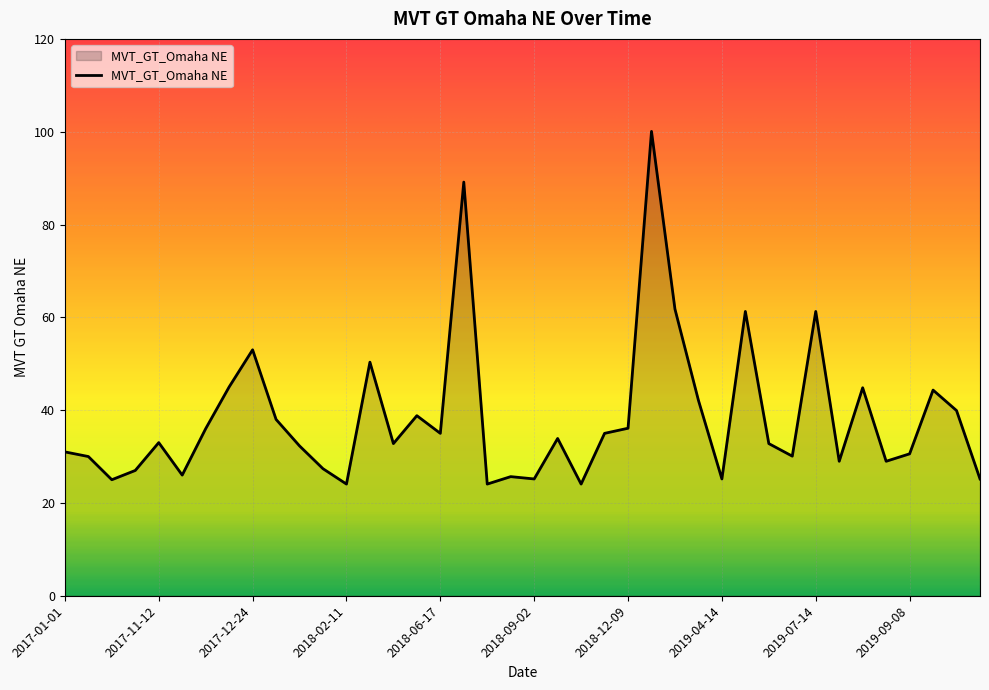

What is the minimum value shown in the chart?

24.1